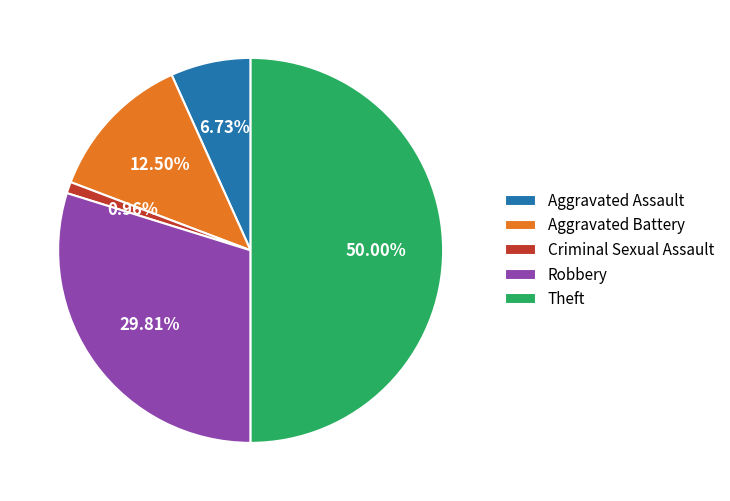

Is Aggravated Assault the majority of the pie?

No